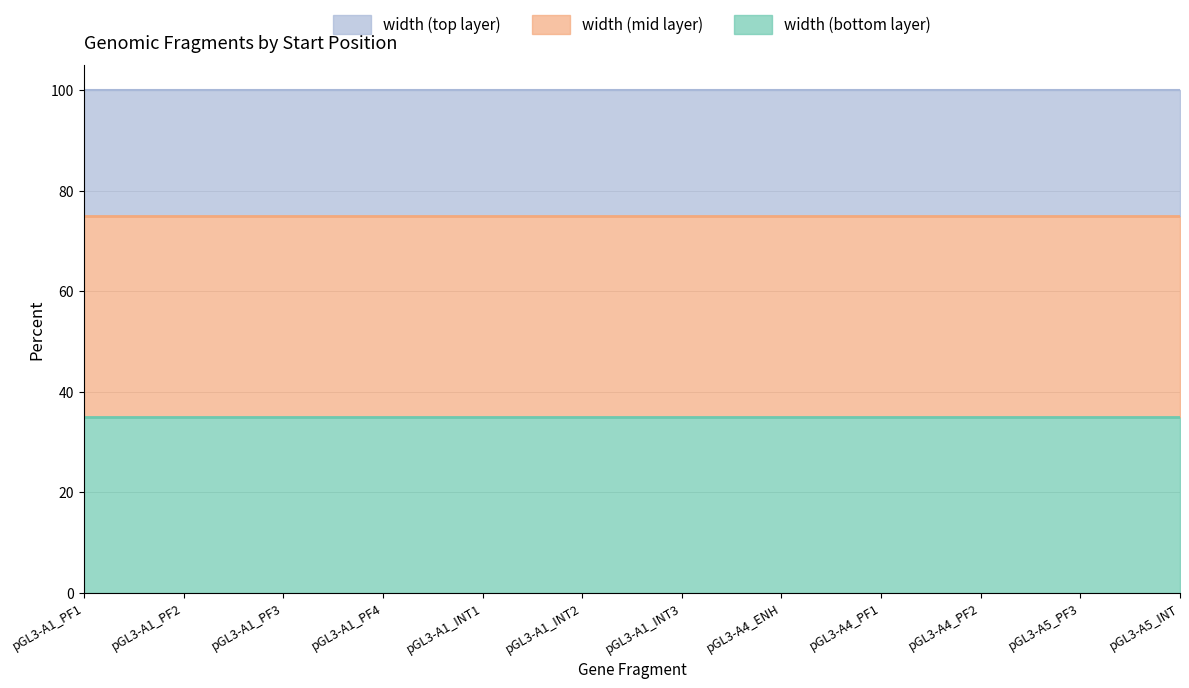

How many distinct data groups are displayed?

3